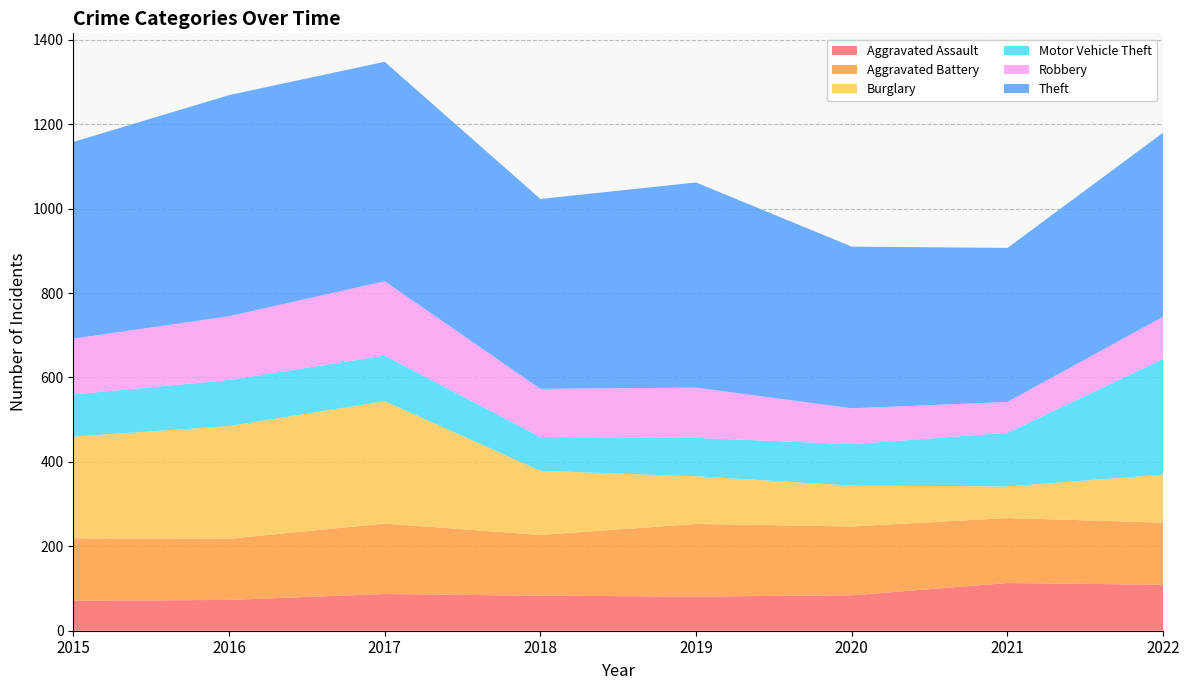

Reading left to right, transcribe all the data shown in this chart.

Aggravated Assault: 71	73	87	83	81	84	113	109
Aggravated Battery: 148	145	167	144	172	163	154	147
Burglary: 241	267	290	152	113	97	75	114
Motor Vehicle Theft: 100	109	108	80	91	98	127	274
Robbery: 132	151	176	114	119	85	73	100
Theft: 466	524	520	450	486	383	365	436